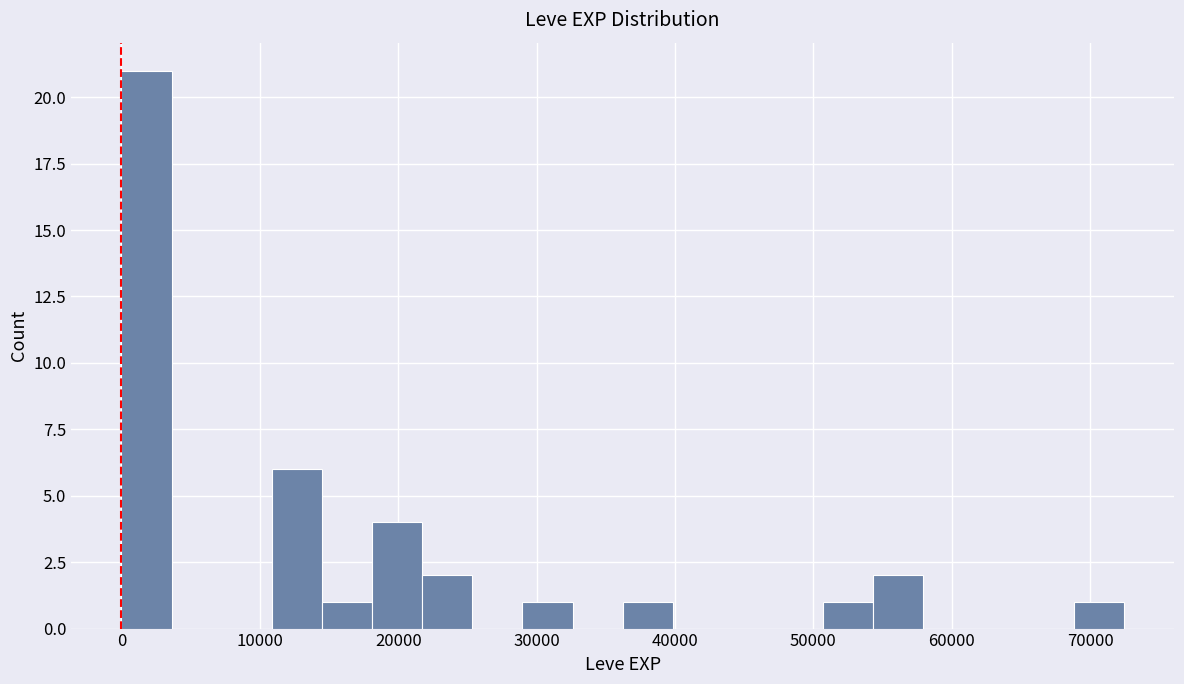

Around what value on the x-axis is the tallest bar? Give the approximate position of its centre, as read against the axis.

2000